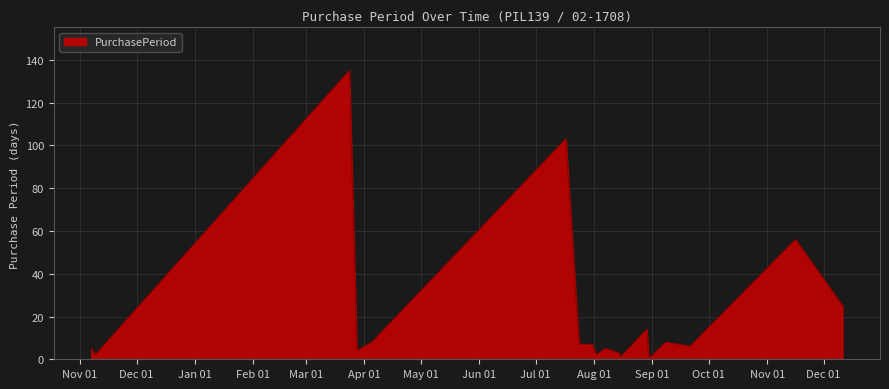

What is the difference between the maximum and minimum values?

134